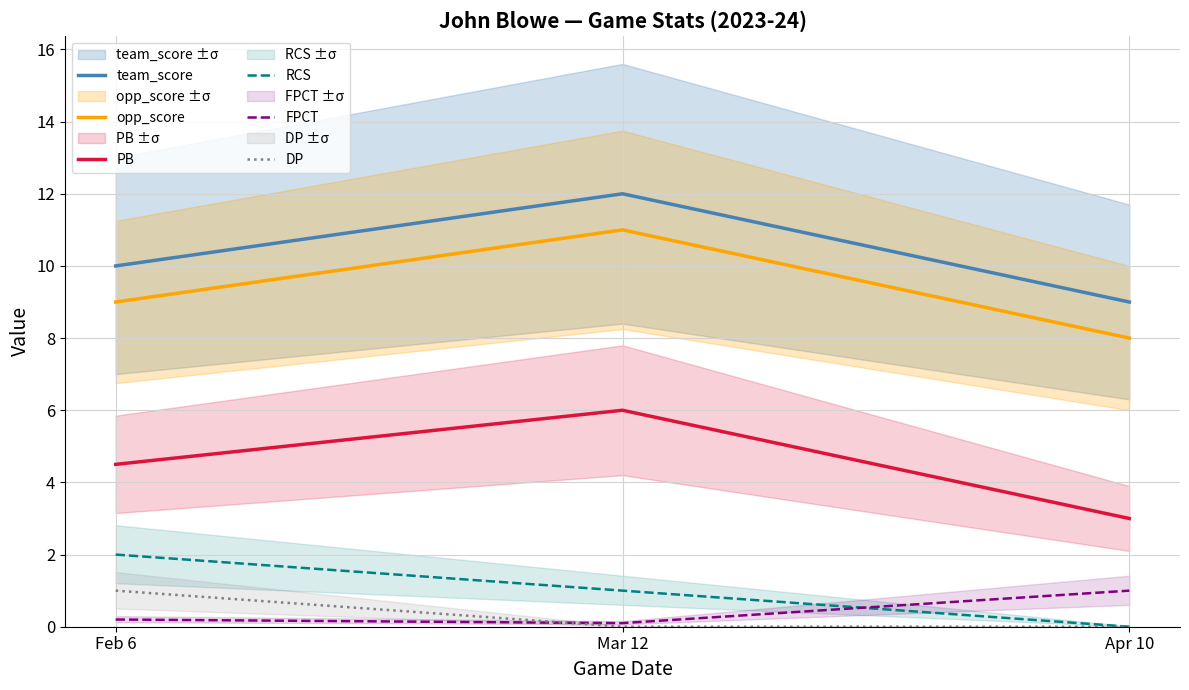

The value of team_score at Apr 10 is 4.4. True or false?

False